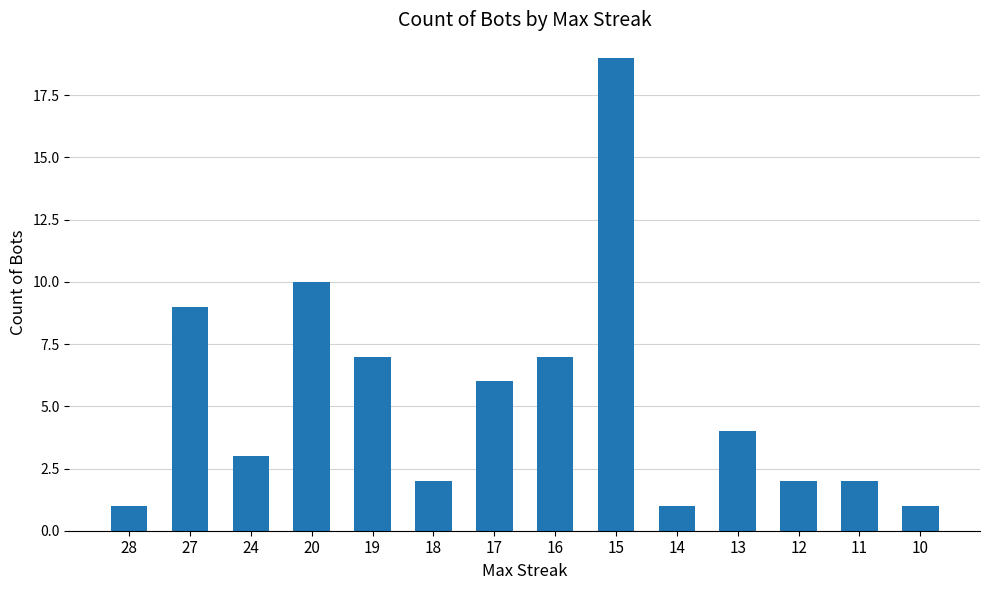

What is the approximate value at 24?

3